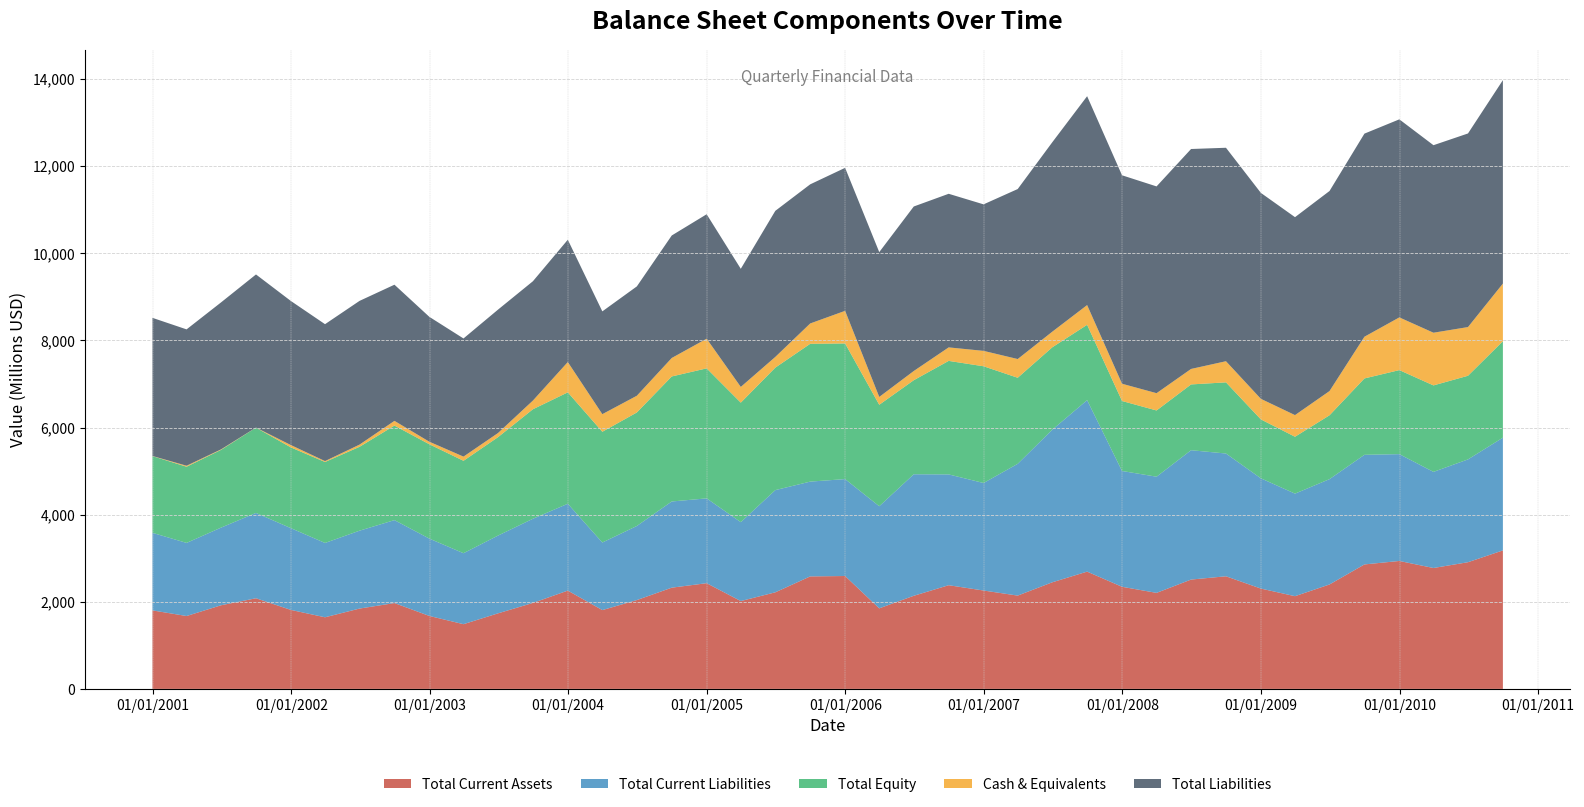

Reading right to left, transcribe all the data shown in this chart.

Total Current Assets: 2010-09-30=3178.7	2010-06-30=2908.0	2010-03-31=2775.0	2009-12-31=2936.4	2009-09-30=2856.9	2009-06-30=2397.2	2009-03-31=2127.9	2008-12-31=2302.7	2008-09-30=2584.9	2008-06-30=2509.7	2008-03-31=2204.1	2007-12-31=2343.7	2007-09-30=2691.8	2007-06-30=2446.3	2007-03-31=2141.7	2006-12-31=2257.9	2006-09-30=2379.9	2006-06-30=2137.2	2006-03-31=1849.0	2005-12-31=2590.9	2005-09-30=2582.1	2005-06-30=2216.8	2005-03-31=2016.1	2004-12-31=2426.1	2004-09-30=2323.5	2004-06-30=2038.7	2004-03-31=1808.7	2003-12-31=2256.2	2003-09-30=1973.5	2003-06-30=1734.1	2003-03-31=1485.4	2002-12-31=1674.3	2002-09-30=1970.3	2002-06-30=1843.8	2002-03-31=1643.8	2001-12-31=1812.9	2001-09-30=2080.3	2001-06-30=1919.5	2001-03-31=1672.7	2000-12-31=1801.7
Total Current Liabilities: 2010-09-30=2587.7	2010-06-30=2359.8	2010-03-31=2206.4	2009-12-31=2452.0	2009-09-30=2516.1	2009-06-30=2417.6	2009-03-31=2354.0	2008-12-31=2530.7	2008-09-30=2818.0	2008-06-30=2969.1	2008-03-31=2666.4	2007-12-31=2658.2	2007-09-30=3935.9	2007-06-30=3502.1	2007-03-31=3024.6	2006-12-31=2468.0	2006-09-30=2543.3	2006-06-30=2789.4	2006-03-31=2343.7	2005-12-31=2224.8	2005-09-30=2175.9	2005-06-30=2345.8	2005-03-31=1811.2	2004-12-31=1947.0	2004-09-30=1978.4	2004-06-30=1700.9	2004-03-31=1551.1	2003-12-31=1993.7	2003-09-30=1931.8	2003-06-30=1785.0	2003-03-31=1629.2	2002-12-31=1775.3	2002-09-30=1903.9	2002-06-30=1787.7	2002-03-31=1706.0	2001-12-31=1876.4	2001-09-30=1958.9	2001-06-30=1782.5	2001-03-31=1678.2	2000-12-31=1780.8
Total Equity: 2010-09-30=2214.5	2010-06-30=1919.9	2010-03-31=1985.0	2009-12-31=1929.2	2009-09-30=1753.2	2009-06-30=1466.0	2009-03-31=1306.0	2008-12-31=1352.9	2008-09-30=1633.4	2008-06-30=1510.2	2008-03-31=1520.6	2007-12-31=1606.7	2007-09-30=1729.9	2007-06-30=1891.7	2007-03-31=1975.6	2006-12-31=2679.6	2006-09-30=2605.8	2006-06-30=2159.1	2006-03-31=2329.3	2005-12-31=3113.1	2005-09-30=3163.6	2005-06-30=2811.8	2005-03-31=2743.2	2004-12-31=2984.5	2004-09-30=2870.0	2004-06-30=2605.8	2004-03-31=2542.6	2003-12-31=2557.1	2003-09-30=2513.9	2003-06-30=2259.2	2003-03-31=2121.3	2002-12-31=2165.8	2002-09-30=2170.1	2002-06-30=1925.4	2002-03-31=1858.5	2001-12-31=1853.9	2001-09-30=1957.5	2001-06-30=1785.2	2001-03-31=1748.7	2000-12-31=1761.0
Cash & Equivalents: 2010-09-30=1322.8	2010-06-30=1117.8	2010-03-31=1209.4	2009-12-31=1209.9	2009-09-30=957.3	2009-06-30=556.1	2009-03-31=496.8	2008-12-31=471.7	2008-09-30=485.2	2008-06-30=355.3	2008-03-31=396.7	2007-12-31=396.1	2007-09-30=452.5	2007-06-30=358.1	2007-03-31=429.6	2006-12-31=353.5	2006-09-30=309.7	2006-06-30=211.1	2006-03-31=179.7	2005-12-31=748.8	2005-09-30=466.6	2005-06-30=245.9	2005-03-31=361.1	2004-12-31=680.6	2004-09-30=423.8	2004-06-30=383.6	2004-03-31=403.9	2003-12-31=695.6	2003-09-30=199.1	2003-06-30=94.8	2003-03-31=96.1	2002-12-31=58.2	2002-09-30=108.1	2002-06-30=50.5	2002-03-31=20.8	2001-12-31=53.5	2001-09-30=1.8	2001-06-30=11.4	2001-03-31=22.7	2000-12-31=3.2
Total Liabilities: 2010-09-30=4669.8	2010-06-30=4444.1	2010-03-31=4304.3	2009-12-31=4546.1	2009-09-30=4662.2	2009-06-30=4592.0	2009-03-31=4543.4	2008-12-31=4727.3	2008-09-30=4899.8	2008-06-30=5048.7	2008-03-31=4746.3	2007-12-31=4784.7	2007-09-30=4794.8	2007-06-30=4347.8	2007-03-31=3902.2	2006-12-31=3363.3	2006-09-30=3526.1	2006-06-30=3776.3	2006-03-31=3324.1	2005-12-31=3282.7	2005-09-30=3193.6	2005-06-30=3353.0	2005-03-31=2711.4	2004-12-31=2856.8	2004-09-30=2812.1	2004-06-30=2510.0	2004-03-31=2359.4	2003-12-31=2807.7	2003-09-30=2739.0	2003-06-30=2832.5	2003-03-31=2712.0	2002-12-31=2866.4	2002-09-30=3125.6	2002-06-30=3299.2	2002-03-31=3142.5	2001-12-31=3307.3	2001-09-30=3514.7	2001-06-30=3373.7	2001-03-31=3130.1	2000-12-31=3170.4